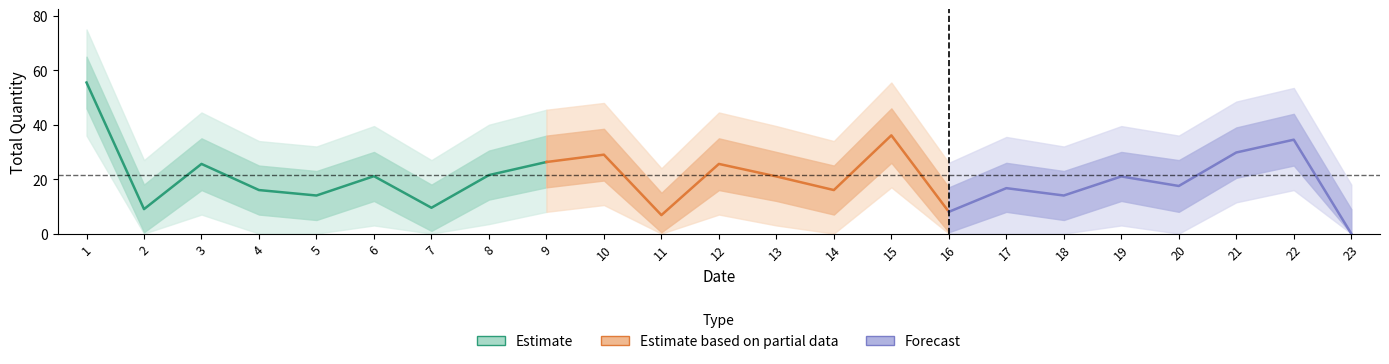

How many values in the upper1 series are below 30?

11